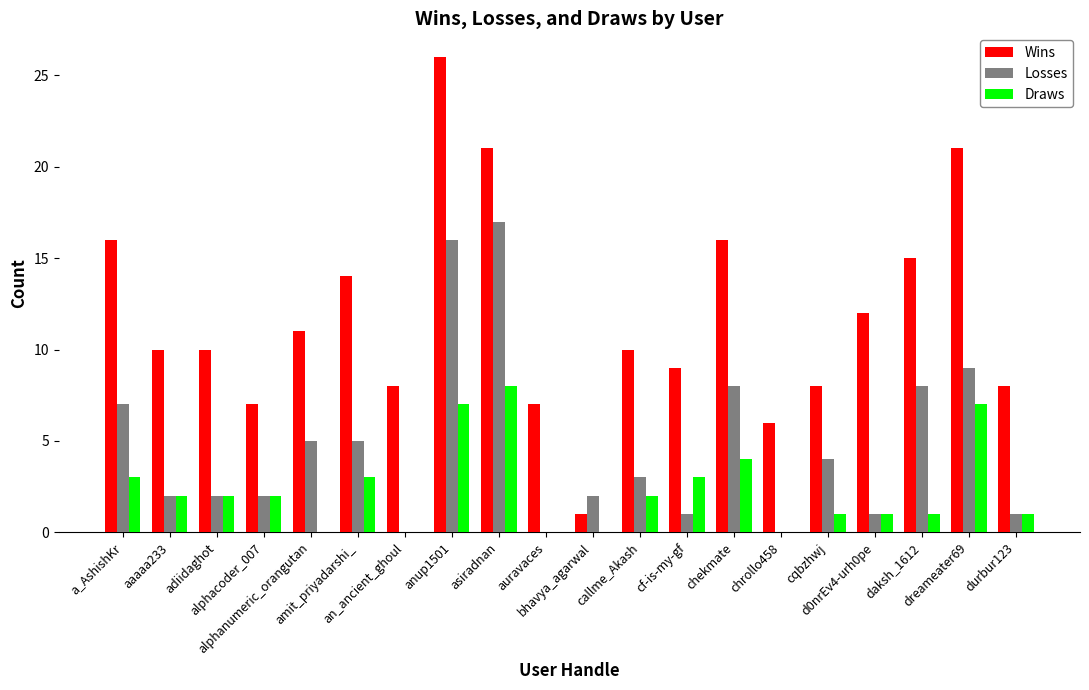

At which category is the sum across all series the highest?

anup1501